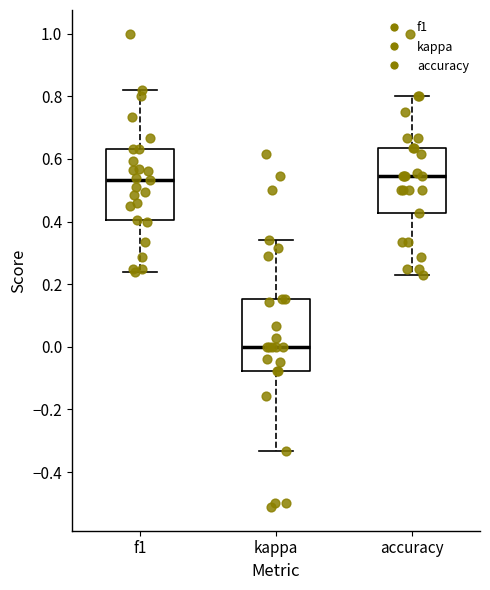

Reading left to right, transcribe this box plot: for each box, give where its median line is, the range the box spans, and where its two whiskers end, as read against the y-axis. The values are not printed on the chart, so give them approximately, as read against the axis.

f1: median 0.54, box 0.40 to 0.64, whiskers 0.24 to 0.82
kappa: median 0.00, box -0.08 to 0.16, whiskers -0.34 to 0.34
accuracy: median 0.54, box 0.42 to 0.64, whiskers 0.24 to 0.80